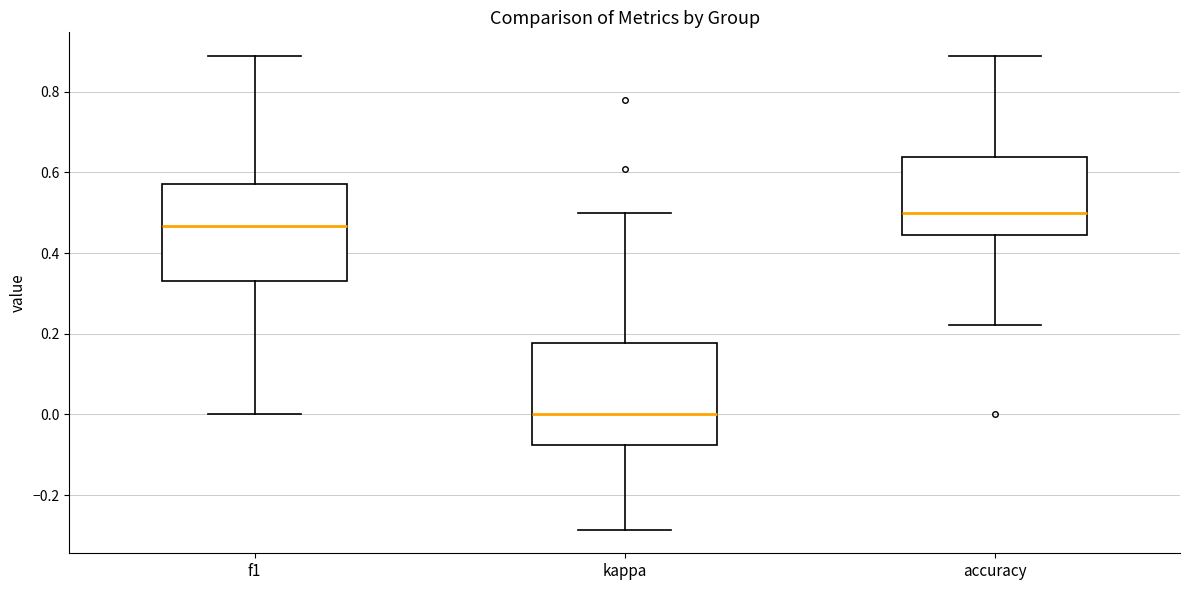

Reading left to right, transcribe this box plot: for each box, give where its median line is, the range the box spans, and where its two whiskers end, as read against the y-axis. The values are not printed on the chart, so give them approximately, as read against the axis.

f1: median 0.46, box 0.34 to 0.58, whiskers 0.00 to 0.88
kappa: median 0.00, box -0.08 to 0.18, whiskers -0.28 to 0.50
accuracy: median 0.50, box 0.44 to 0.64, whiskers 0.22 to 0.88